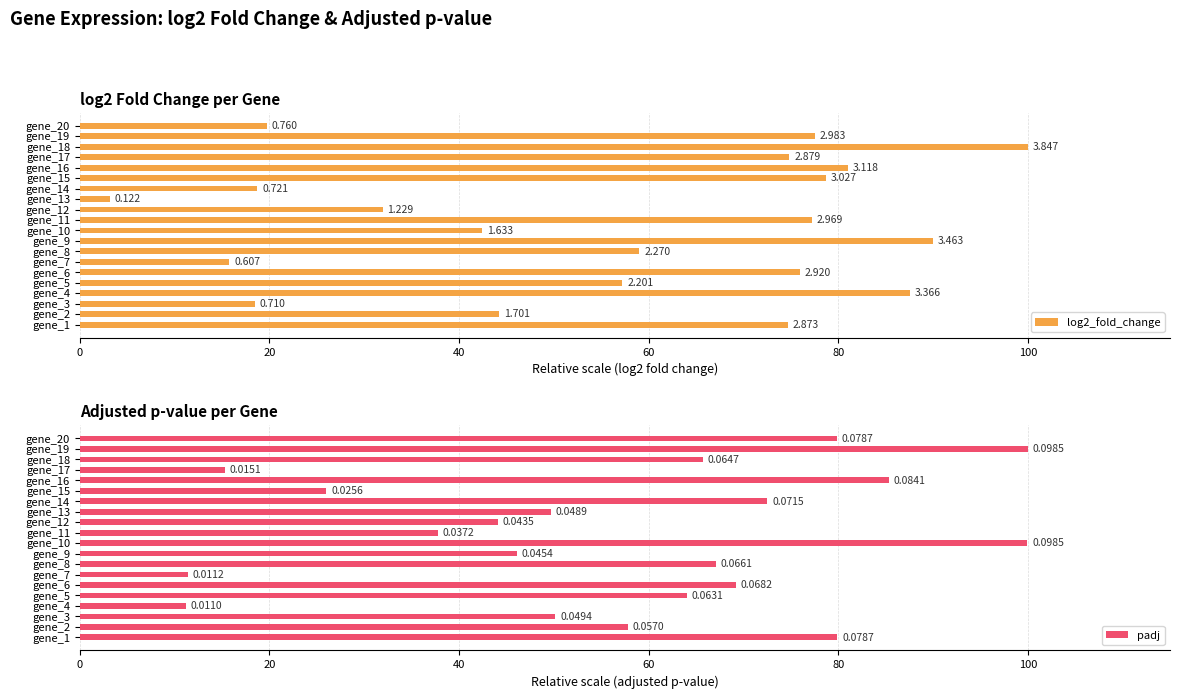

What are all the series names shown in the legend?

log2_fold_change, padj